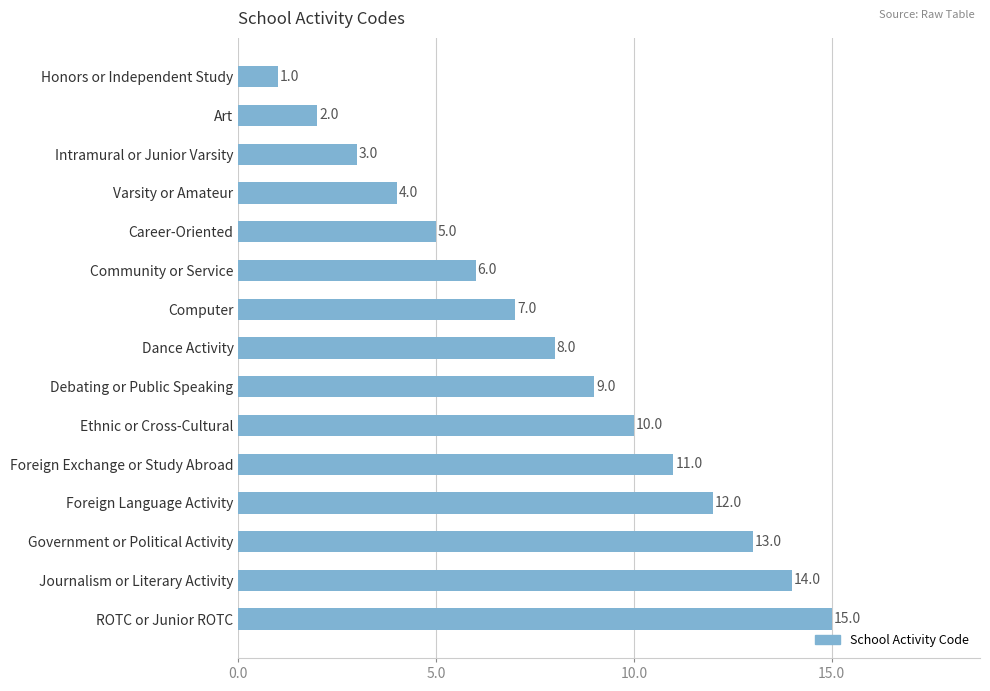

Which has a higher value, Community or Service or Career-Oriented?

Community or Service